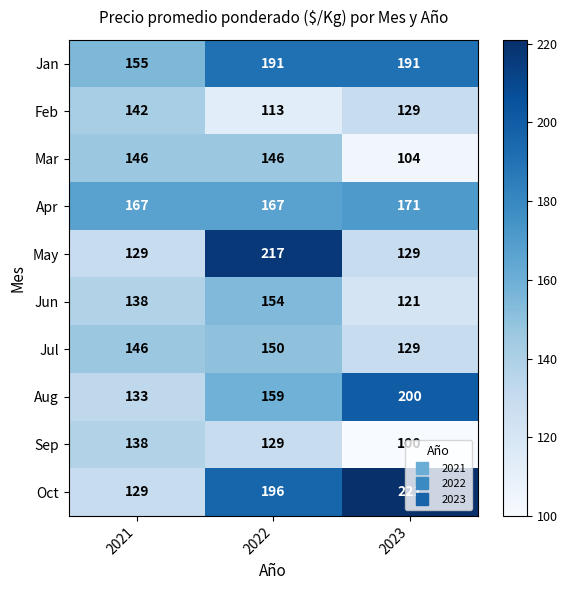

Rank the series by their maximum value, from lowest to highest.

Sep, Feb, Mar, Jul, Jun, Apr, Jan, Aug, May, Oct